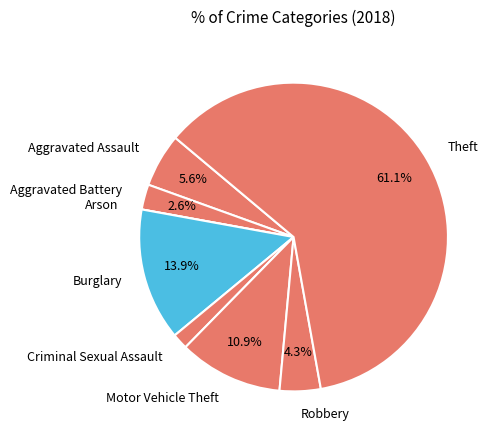

Which slice represents more than half of the pie?

Theft